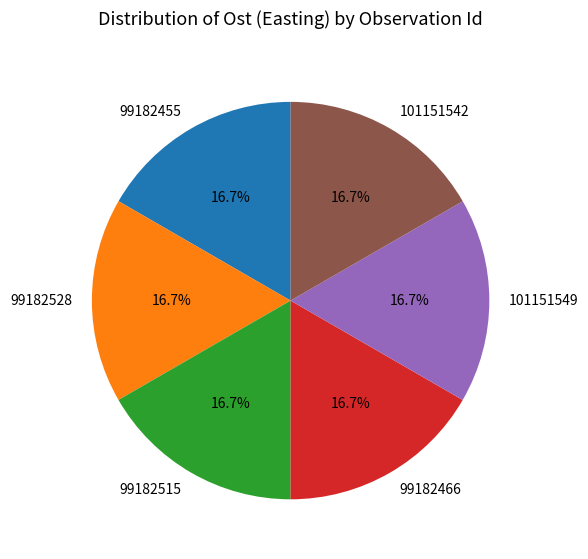

To the nearest percent, what is the average slice percentage?

17%